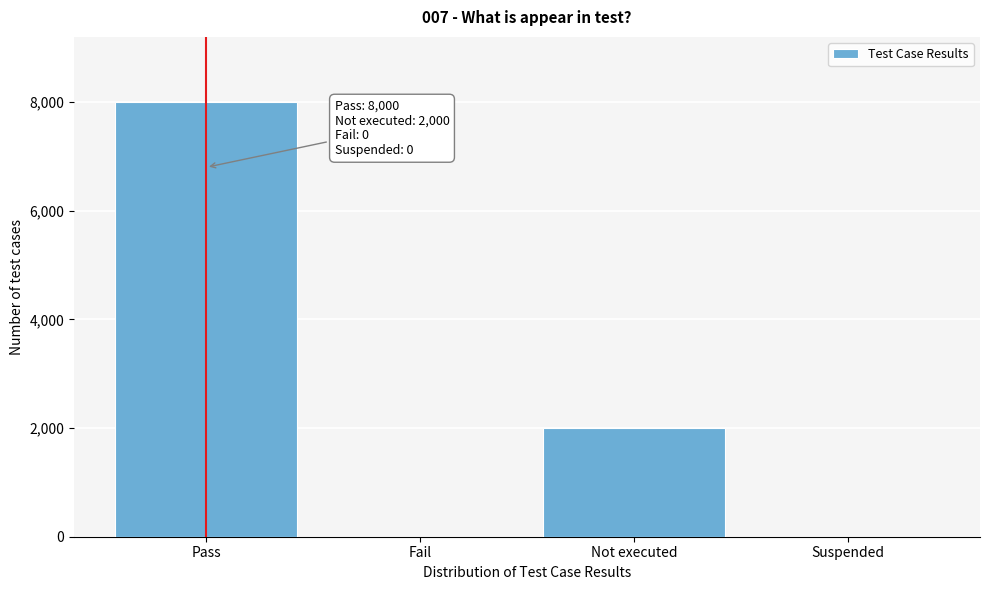

Reading left to right, extract all data points from this chart.

Pass=8000	Fail=0	Not executed=2000	Suspended=0